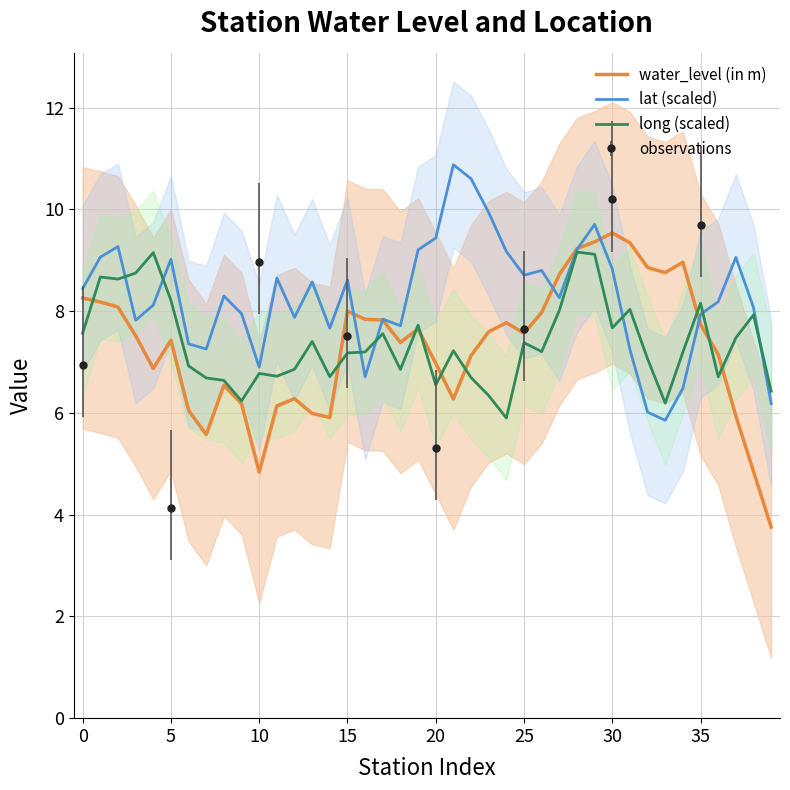

What are all the series names shown in the legend?

water_level (in m), lat (scaled), long (scaled)